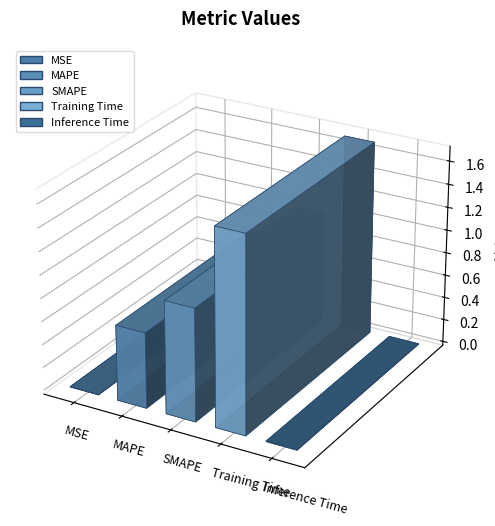

Between SMAPE and MAPE, which is larger?

SMAPE